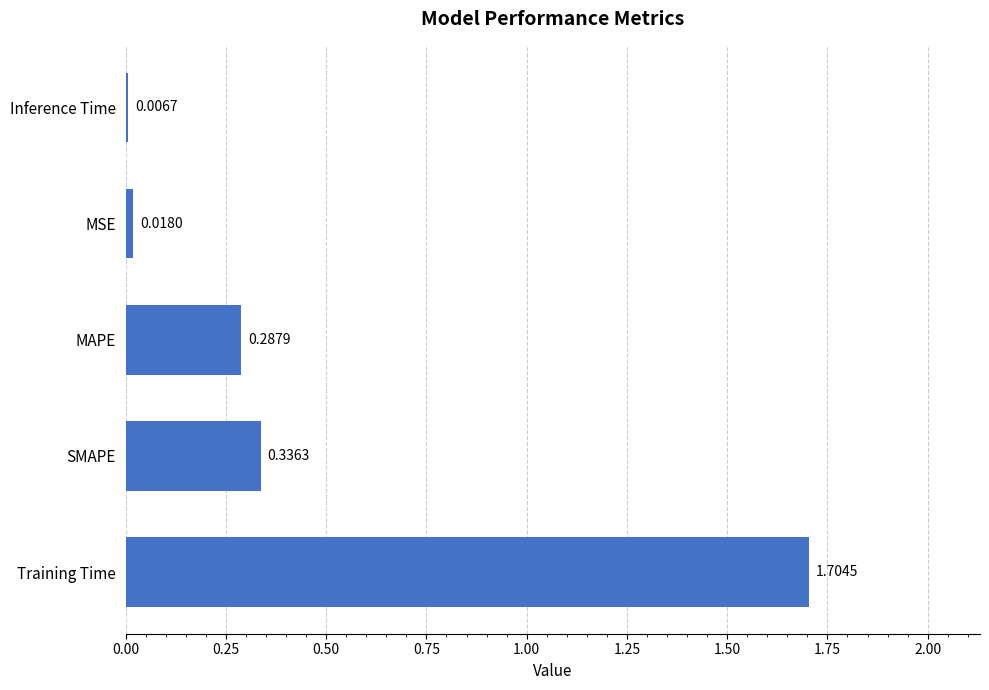

Which label corresponds to the largest value in the chart?

Training Time